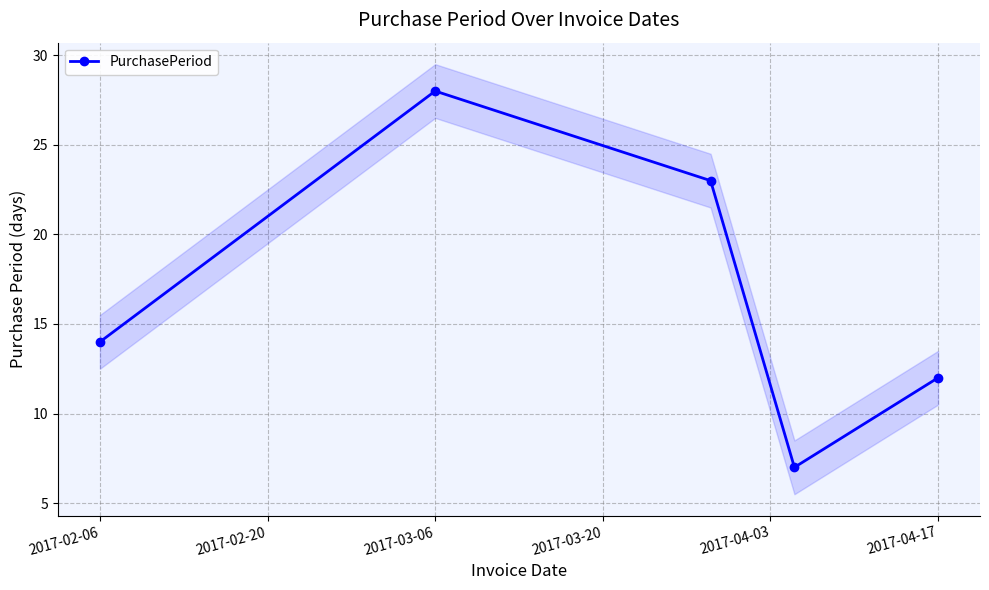

The value of PurchasePeriod at 2017-02-06 is 25. True or false?

False